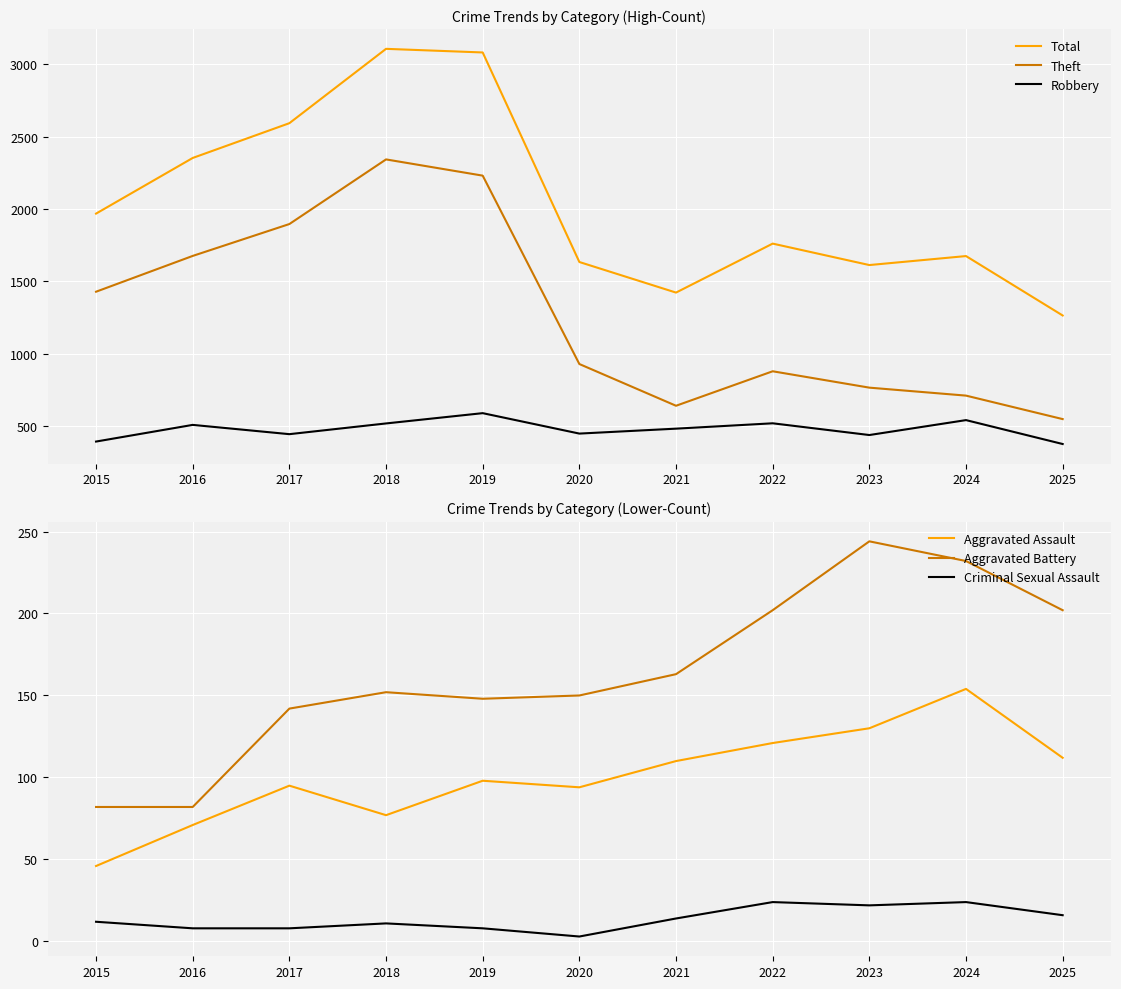

Where is Theft nearest to the value 1446?

2015